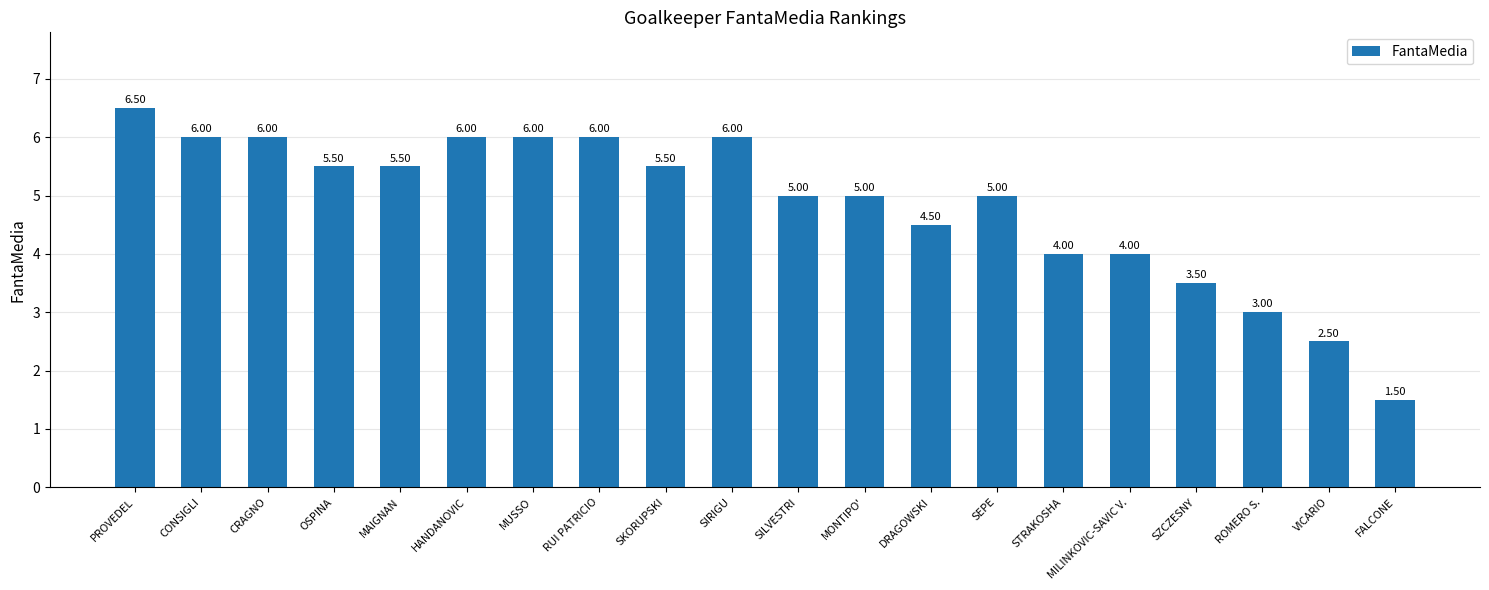

What is the value of the 18th bar from the left?

3.0